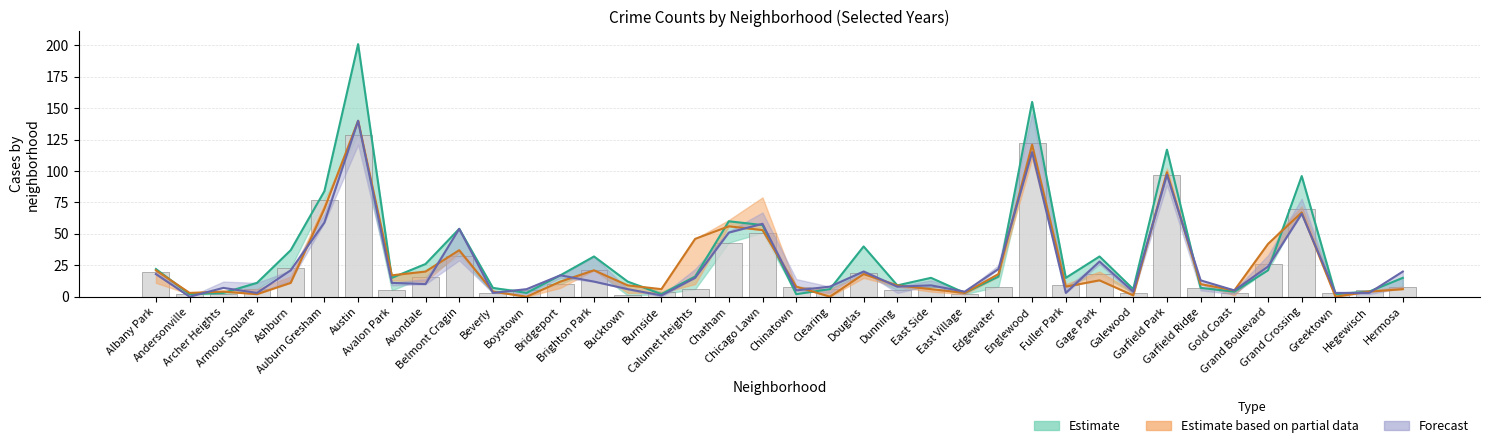

The 2024 series shows 104 at Auburn Gresham. True or false?

False